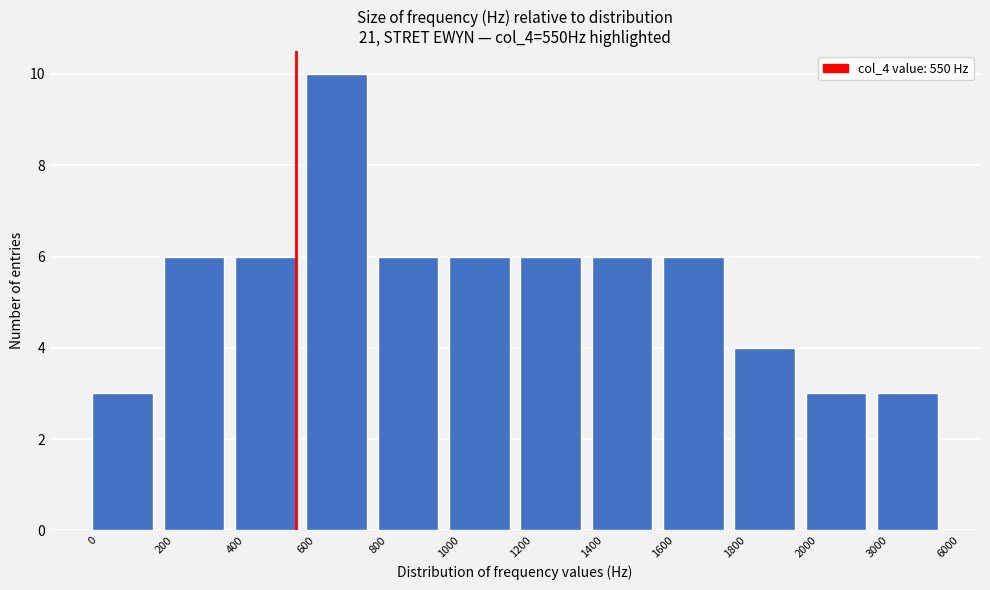

Reading left to right, transcribe all the data shown in this chart.

0=3	200=6	400=6	600=10	800=6	1000=6	1200=6	1400=6	1600=6	1800=4	2000=3	3000=3